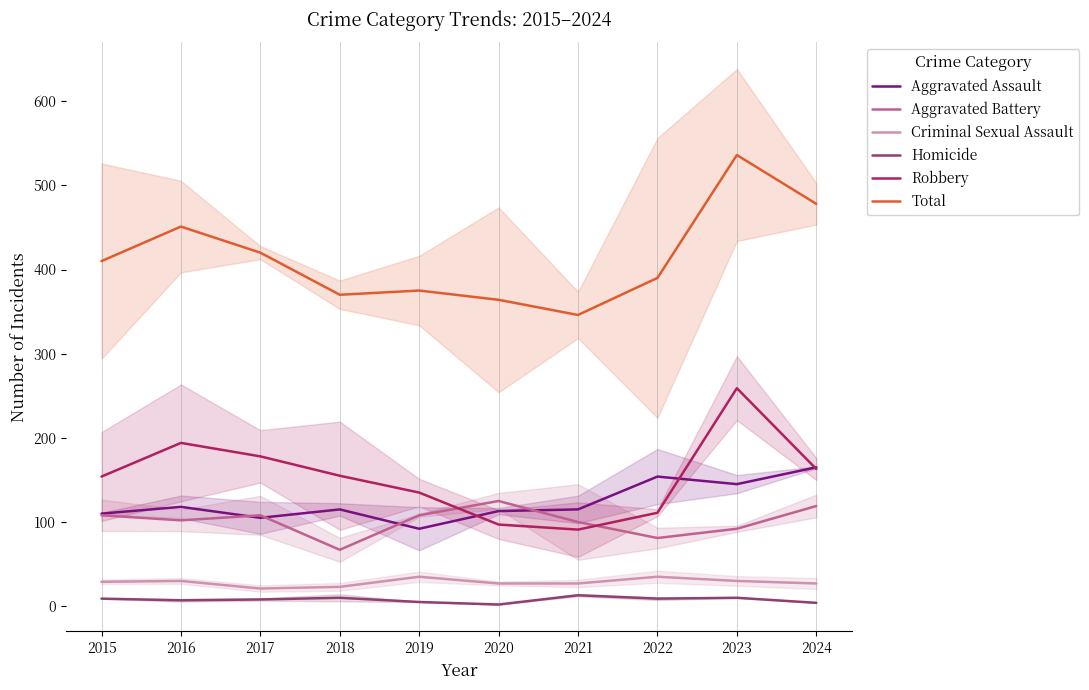

What is the total value across all series at 2024?

956